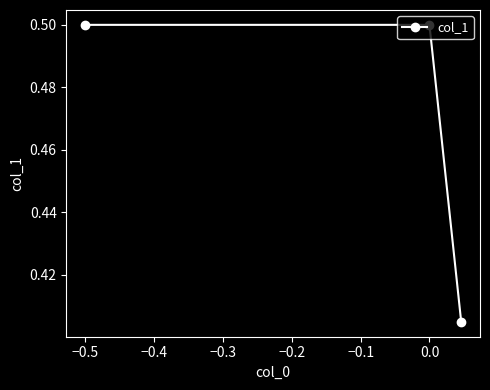

How many values are between 0 and 1?

3